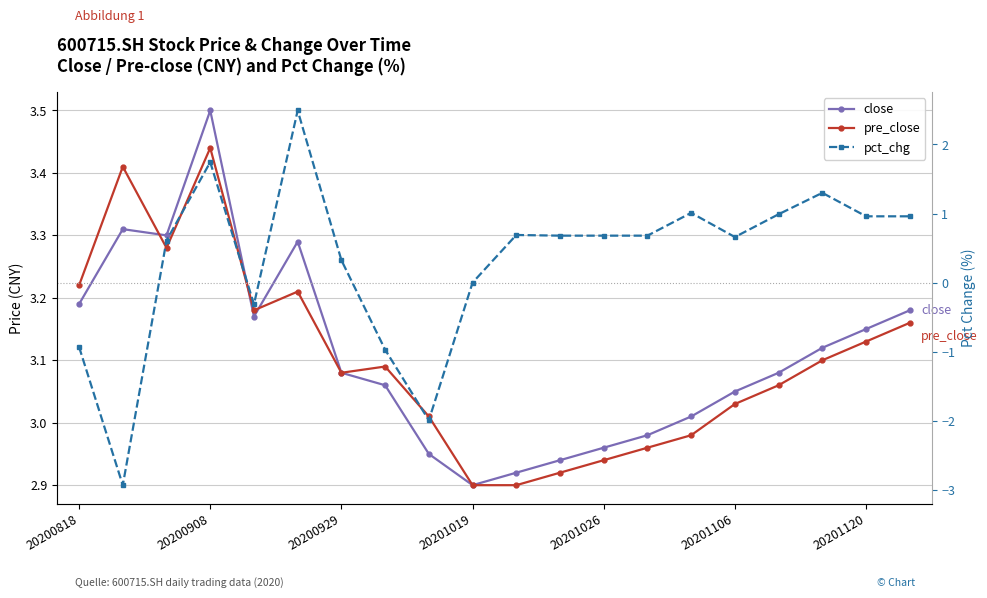

What is the total value across all series at 16?

7.1